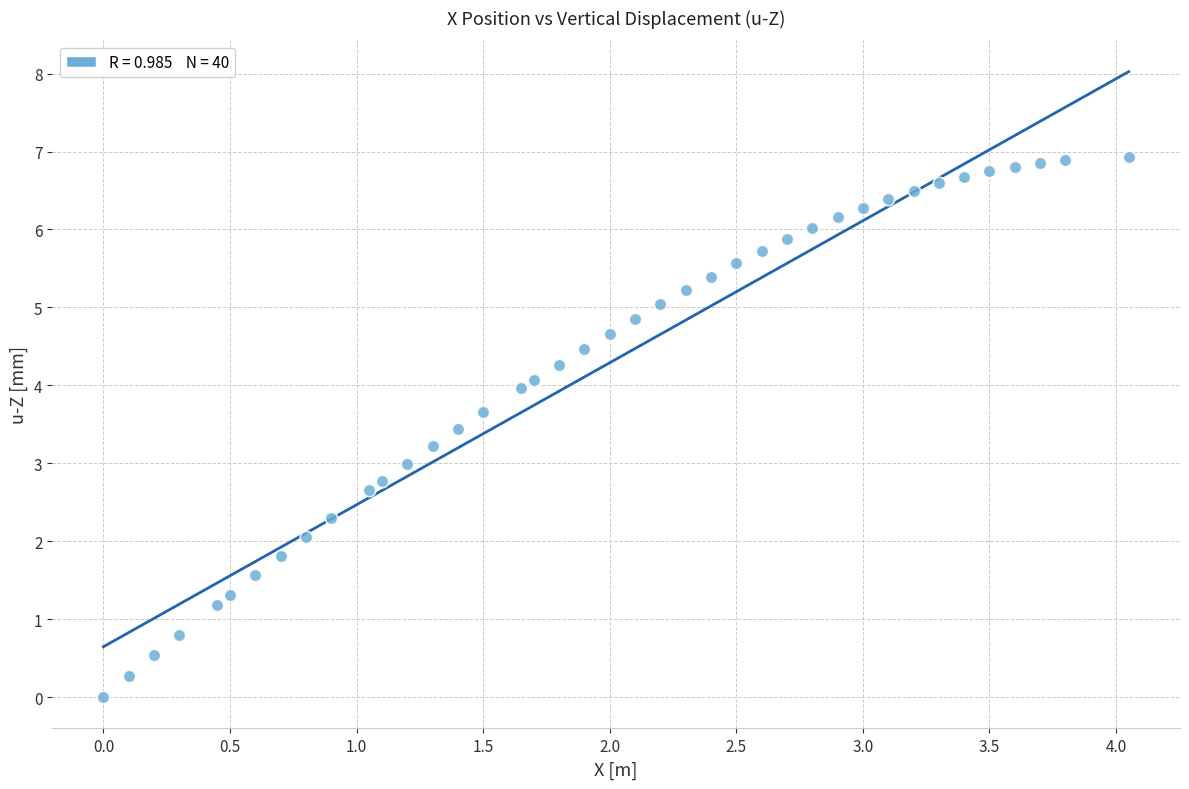

What is the range of Y values (max minus min)?

6.9